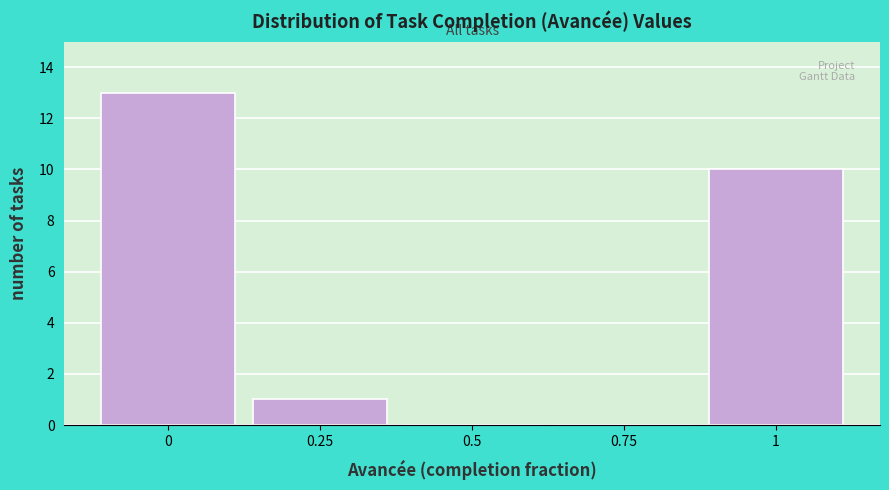

Reading left to right, transcribe this chart: for each bar, give the range it covers on the x-axis and its height. Neither the bar edges nor the heights are printed on the chart, so give them approximately, as read against the axes.

-0.125 to 0.125: 13
0.125 to 0.375: 1
0.375 to 0.625: 0
0.625 to 0.875: 0
0.875 to 1.125: 10